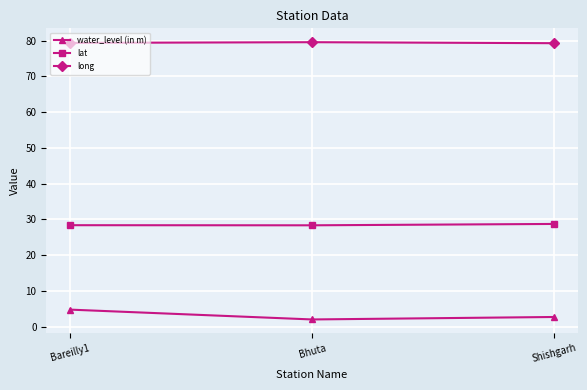

What is the minimum value shown in the chart?

2.0